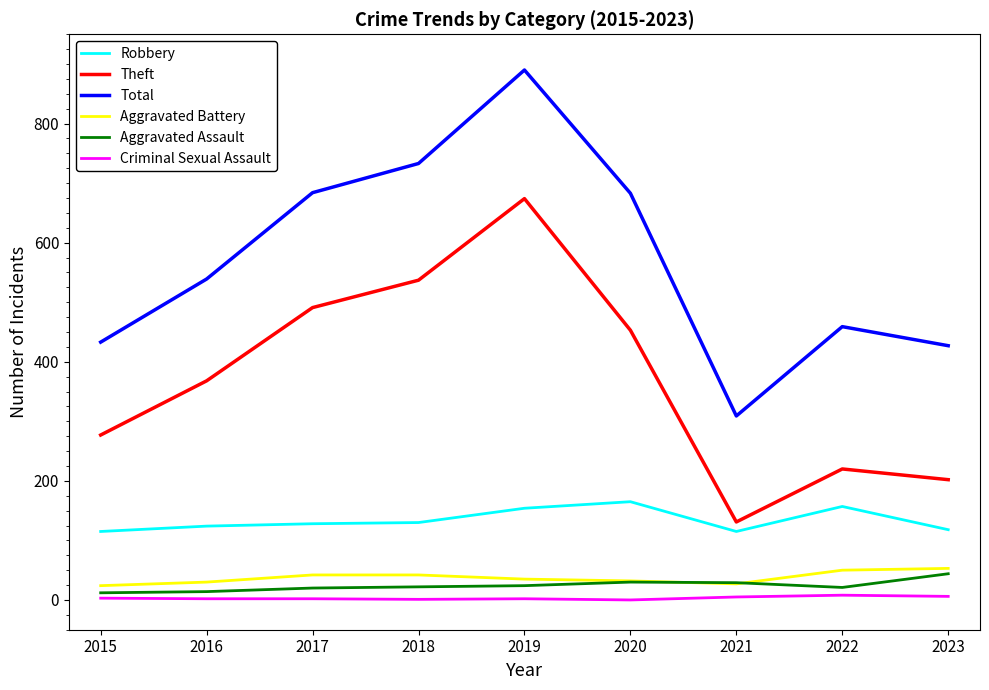

Where is the first local minimum for Total?

2021